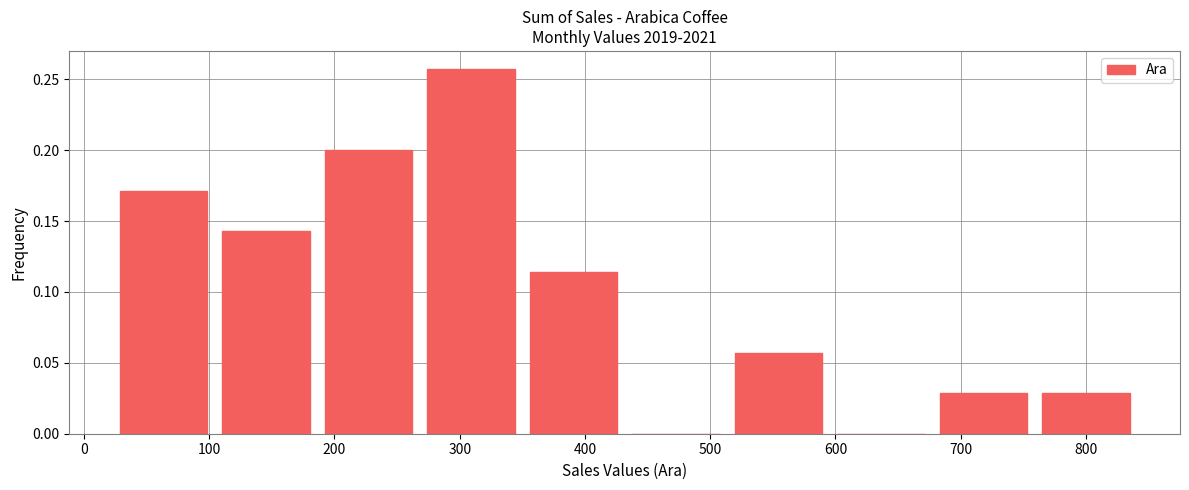

Reading left to right, list every bar in this chart as the range it spans on the x-axis followed by its height. Neither the bar edges nor the heights are printed on the chart, so give them approximately, as read against the axes.

20 to 100: 0.170
100 to 190: 0.145
190 to 270: 0.200
270 to 350: 0.255
350 to 430: 0.115
430 to 510: 0
510 to 600: 0.055
600 to 680: 0
680 to 760: 0.030
760 to 840: 0.030